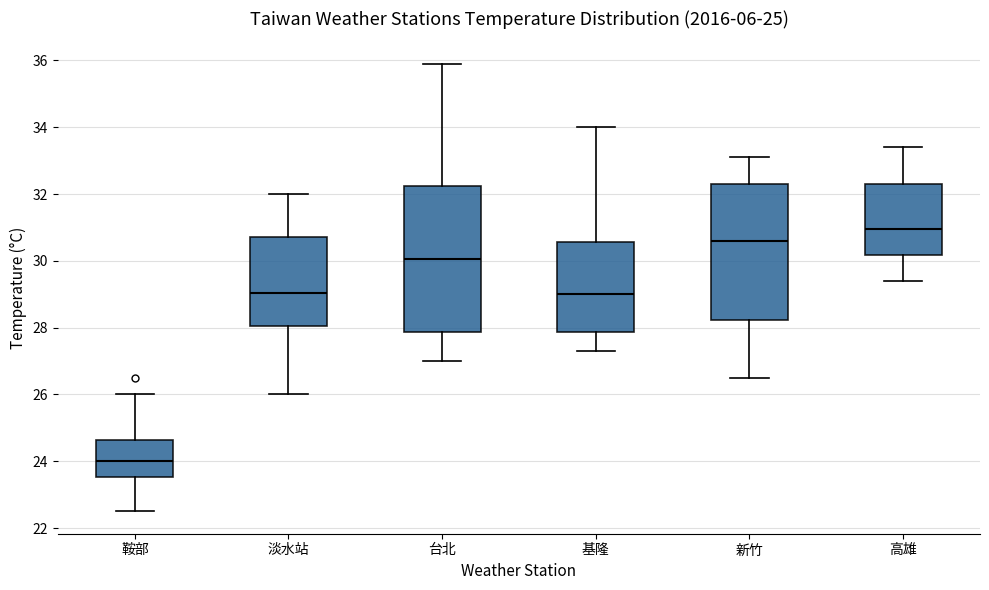

Which box has the highest median line?

高雄